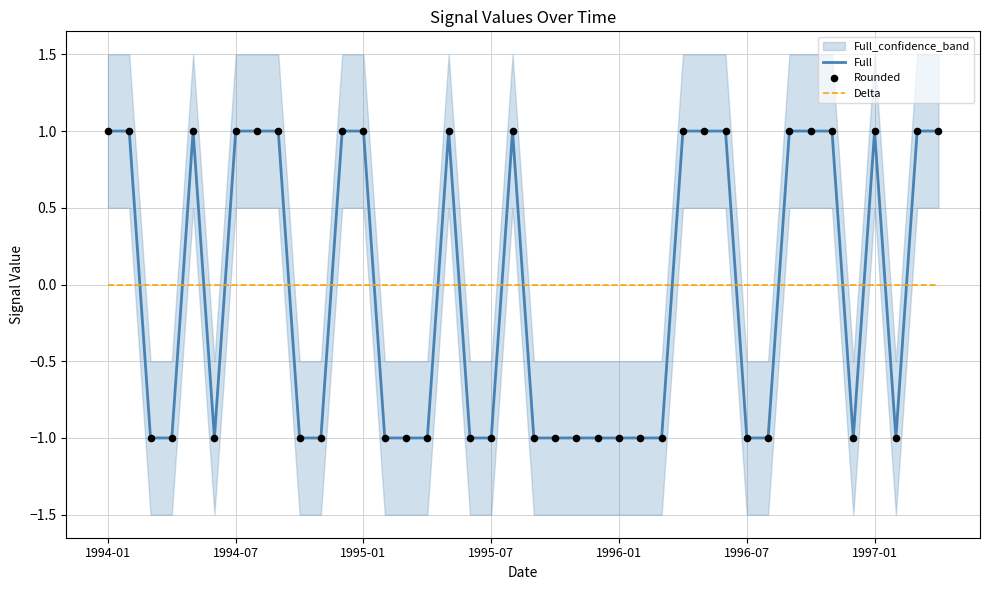

Which series has the largest total across all categories?

Delta